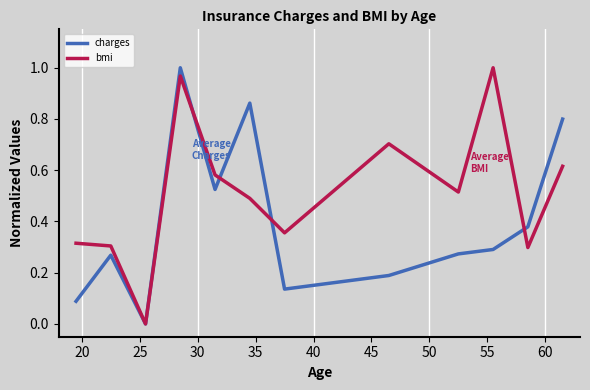

Rank the series by their average value, from lowest to highest.

charges, bmi